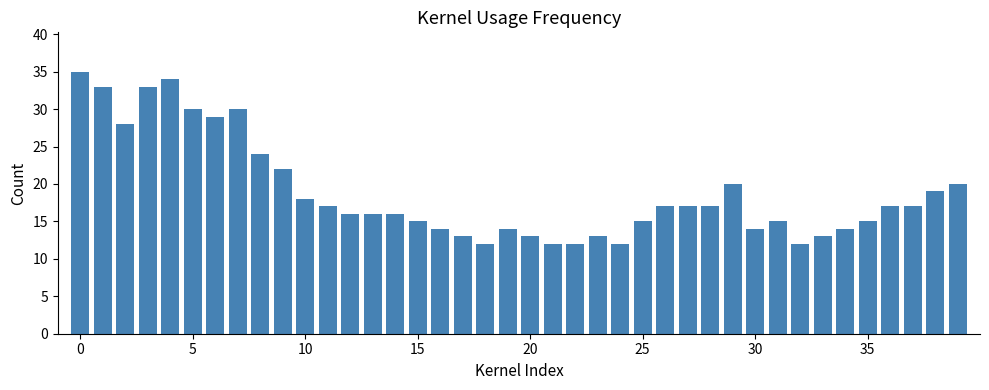

What is the difference between the second highest and minimum values?

22